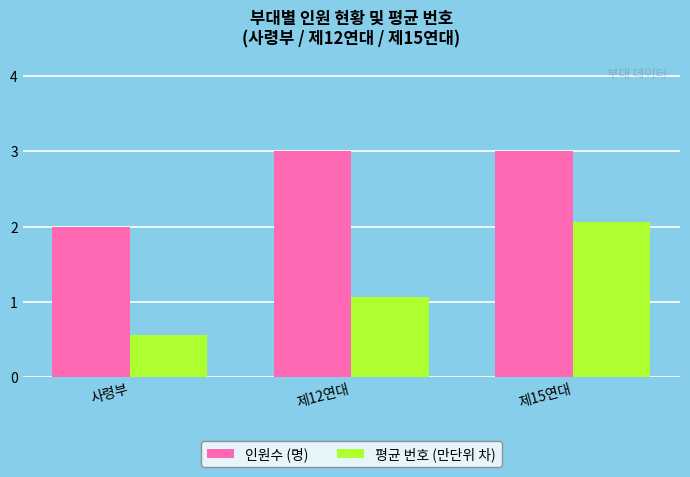

What is the label of the 2nd bar from the left?

제12연대